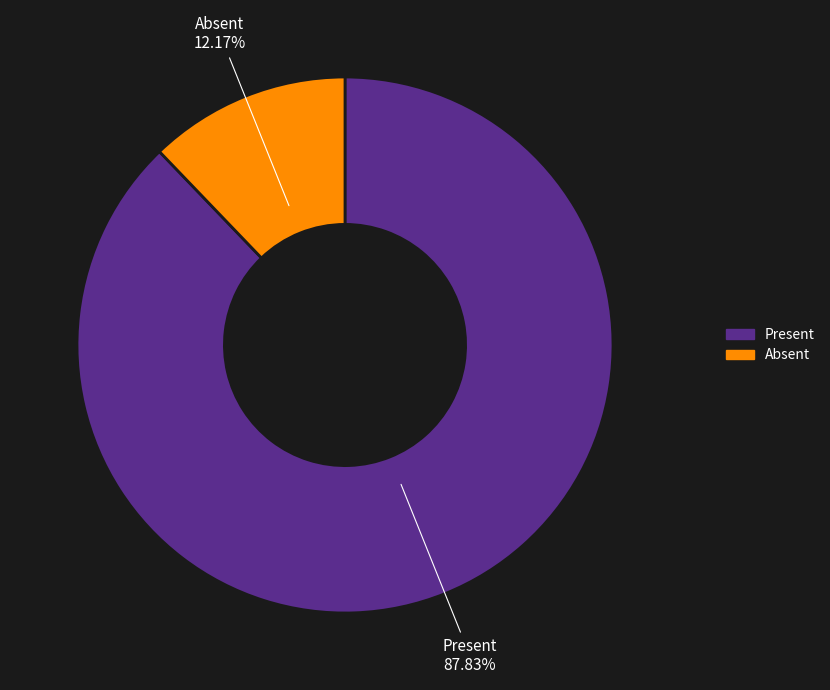

How many slices are in this pie chart?

2